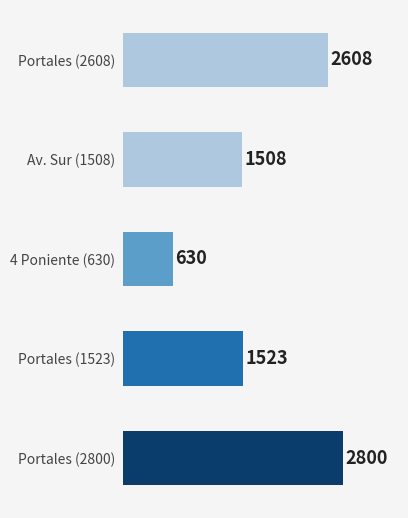

At which label is the value closest to 1715?

Portales (1523)